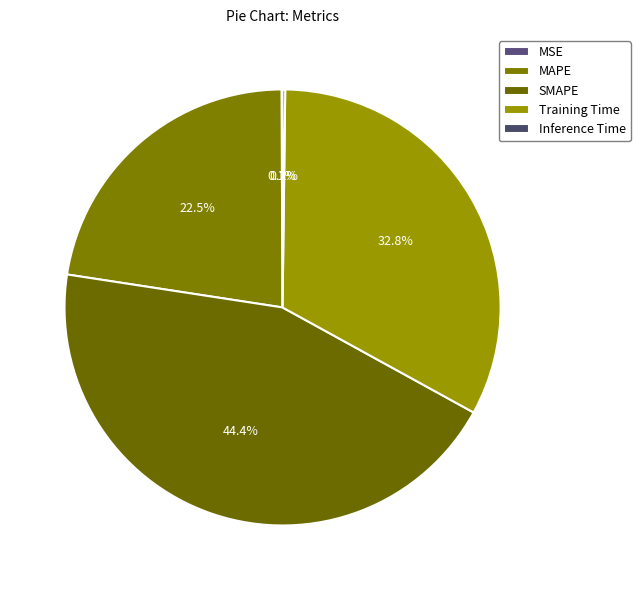

The MSE slice represents 0% of the pie. True or false?

True